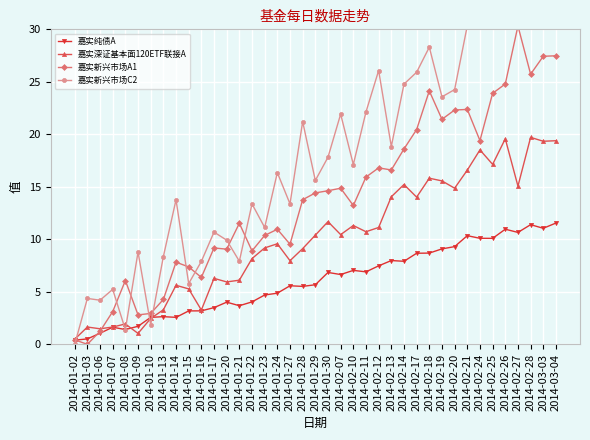

At which category is the sum across all series the highest?

2014-03-03